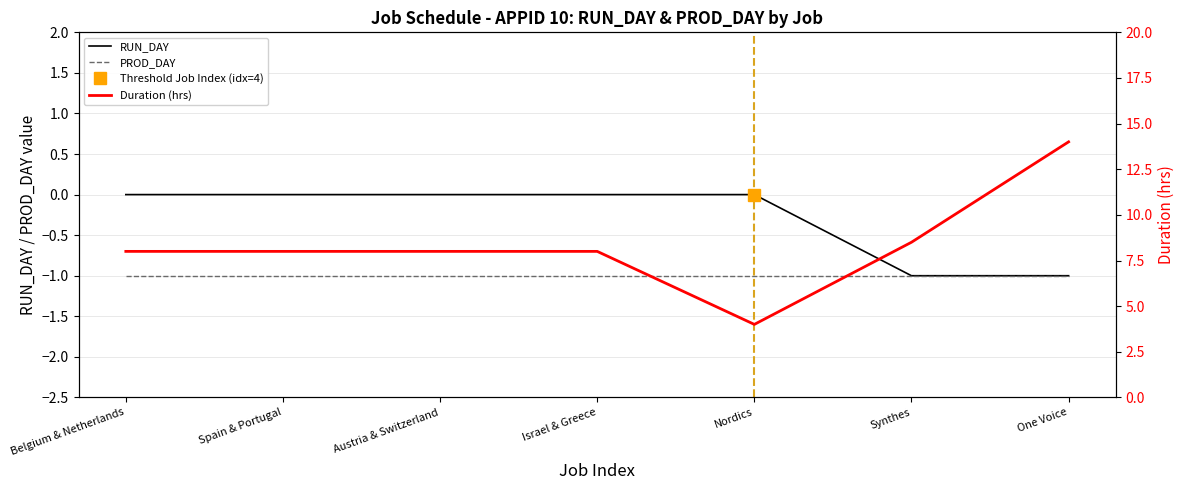

At which label does PROD_DAY reach its peak?

Belgium & Netherlands